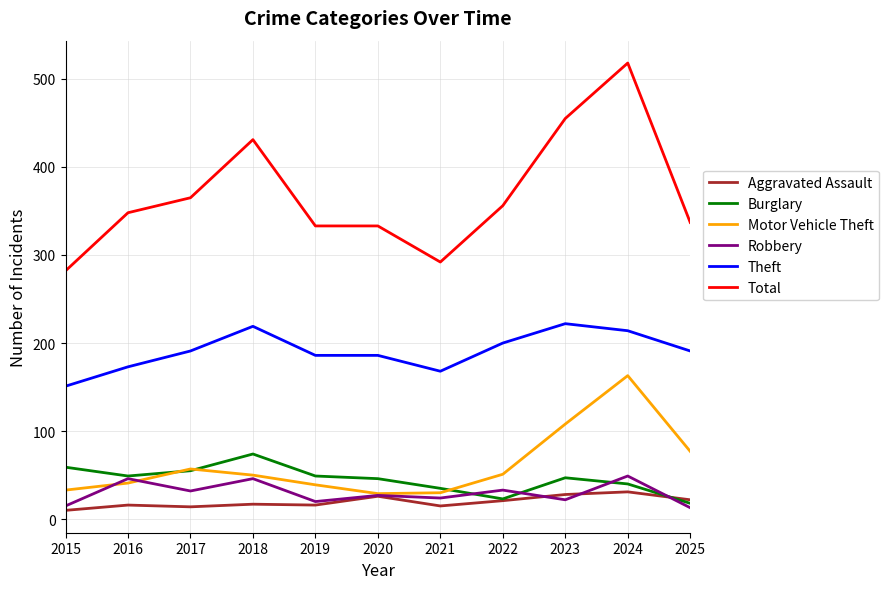

What is the greatest value displayed?

518